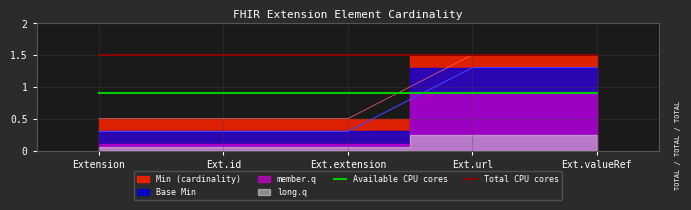

True or false: Total CPU cores and Available CPU cores intersect in this chart.

False